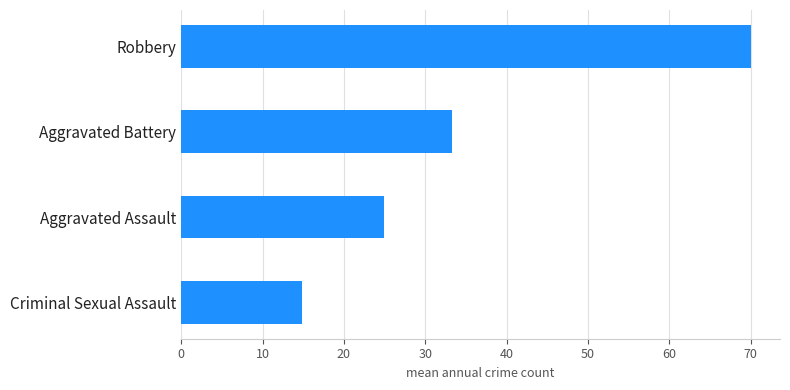

List the labels in order of value, largest first.

Robbery, Aggravated Battery, Aggravated Assault, Criminal Sexual Assault